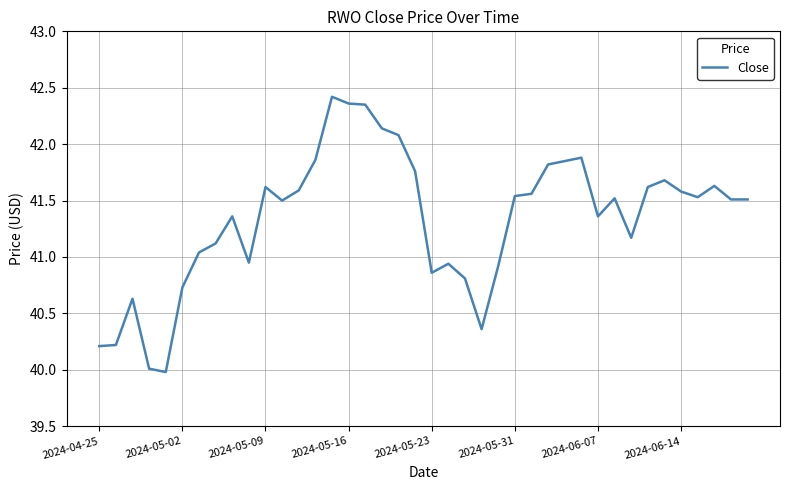

What is the minimum value shown in the chart?

40.0